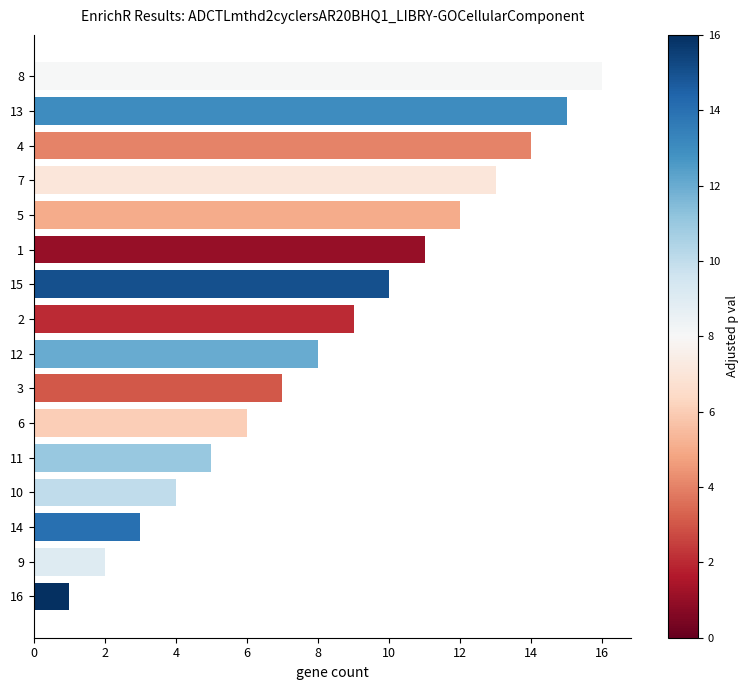

The value at 13 is 24. True or false?

False